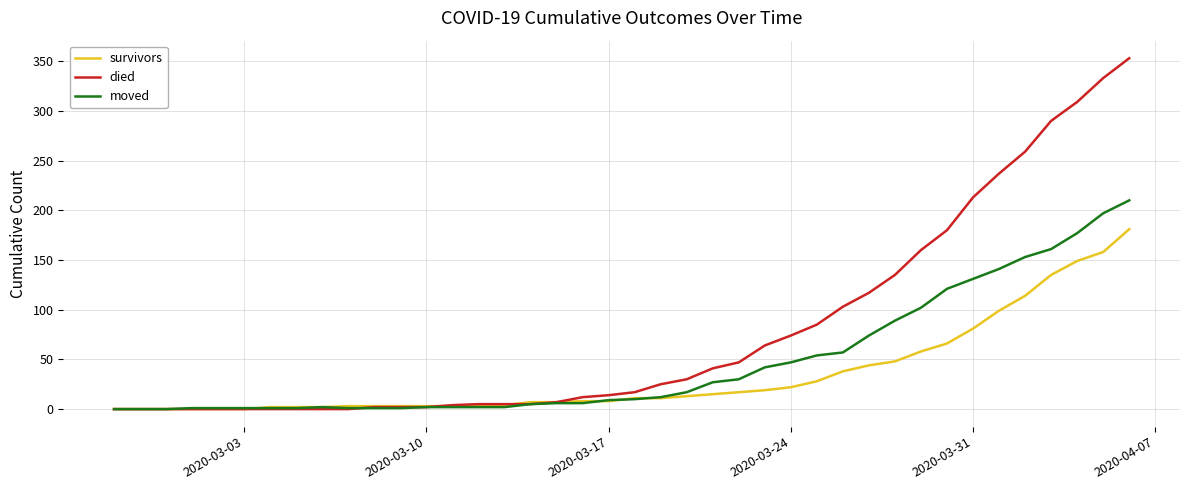

Rank the series by their maximum value, from highest to lowest.

died, moved, survivors